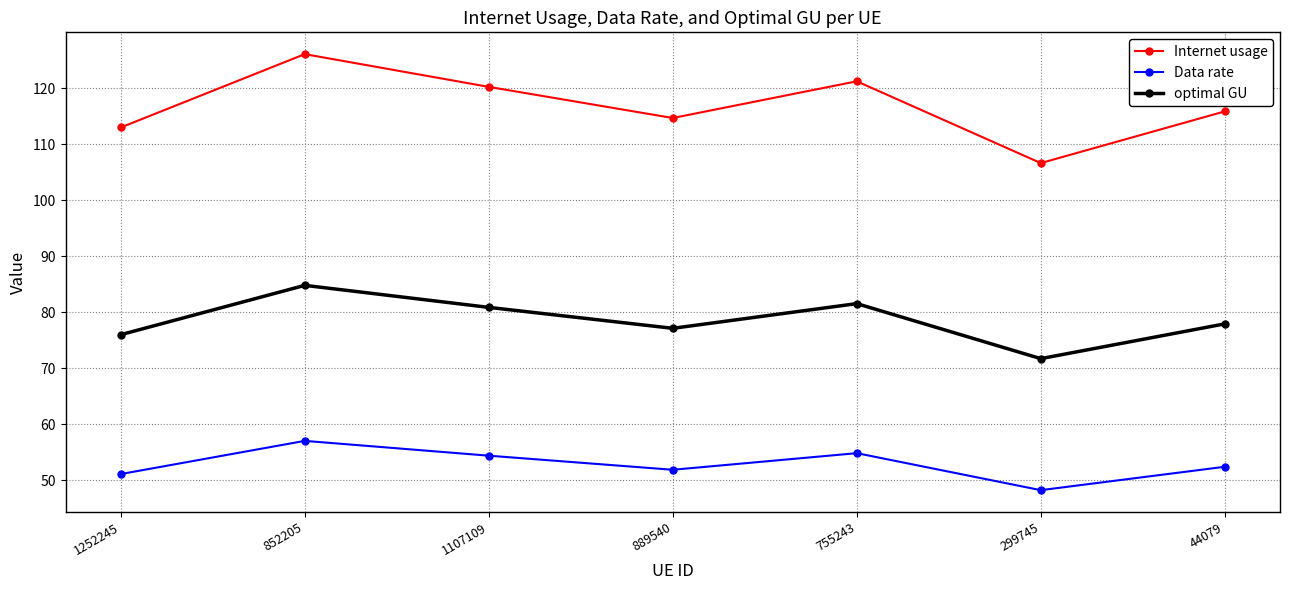

What is the label of the 7th point from the left?

44079